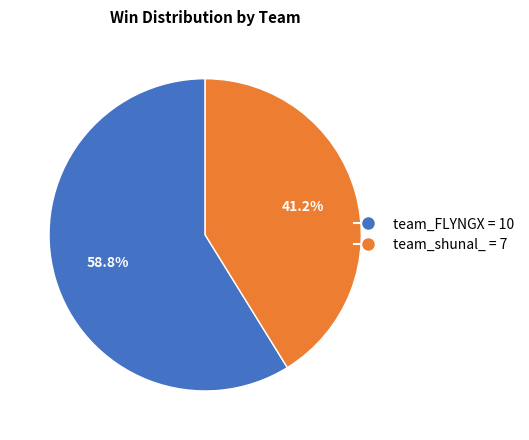

How many segments does this pie chart have?

2